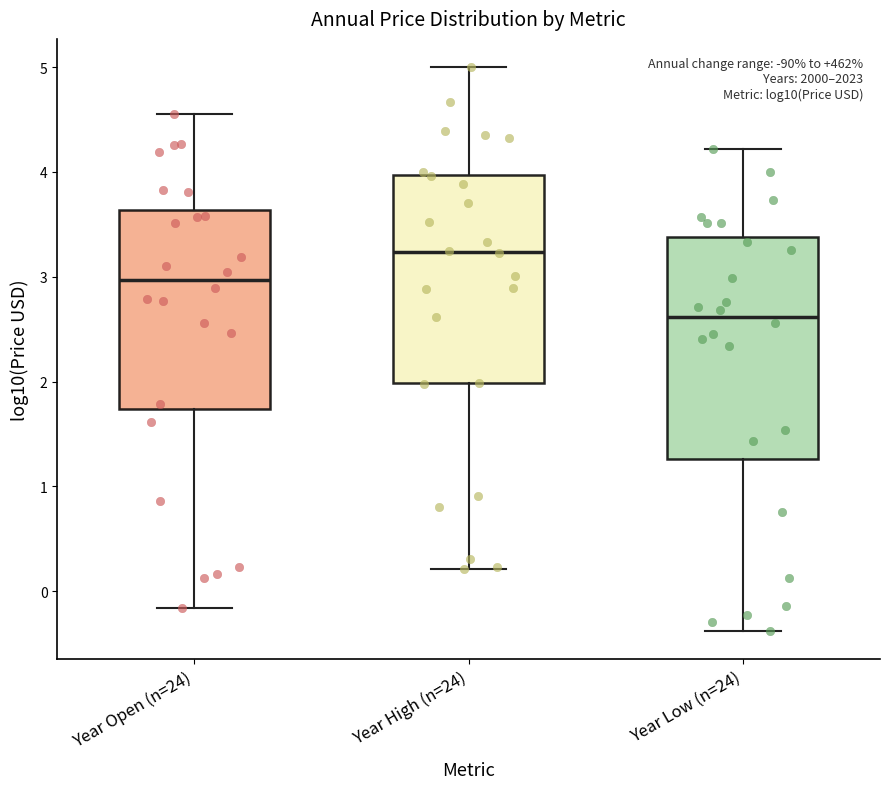

Which box's median line is the lowest?

Year Low (n=24)